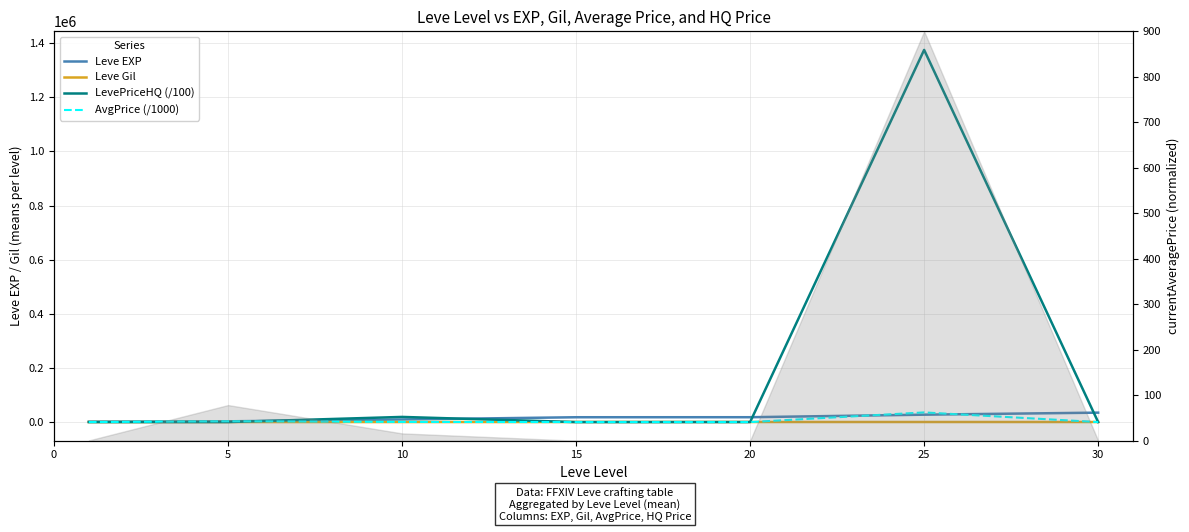

How many lines are shown in the chart?

4